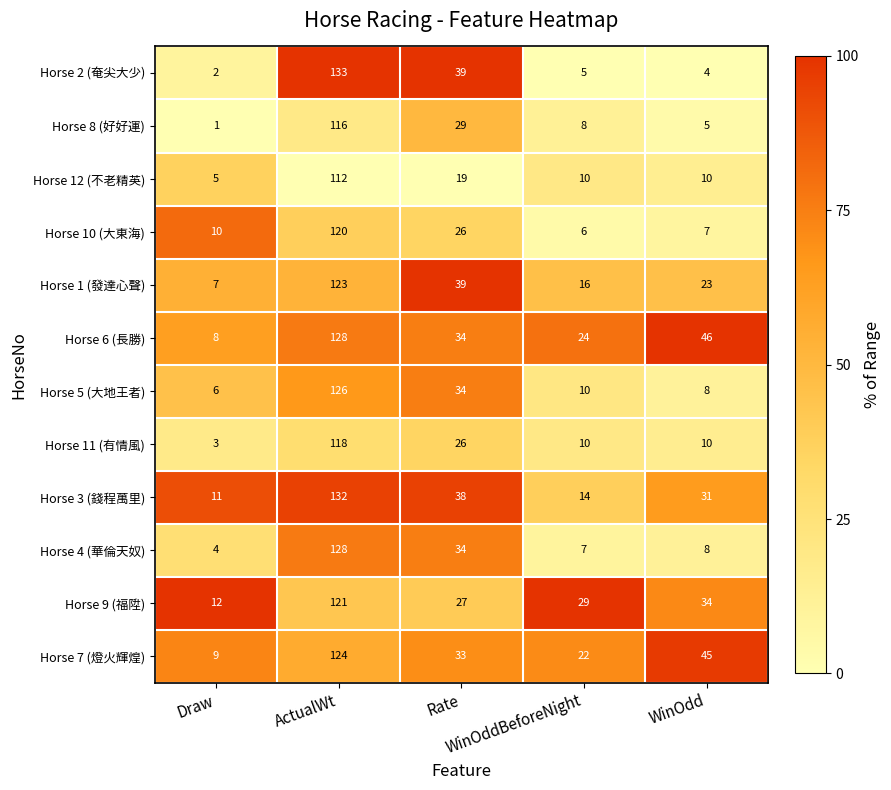

What is the spread (max minus min) of values at WinOdd?

42